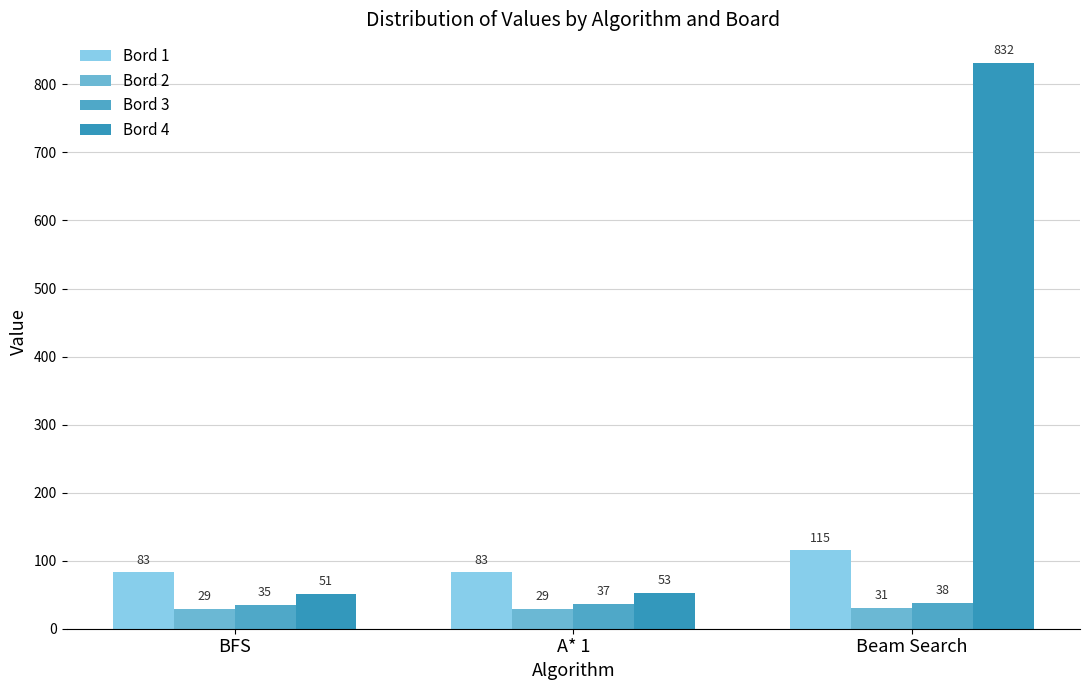

What is the total value across all series at BFS?

198